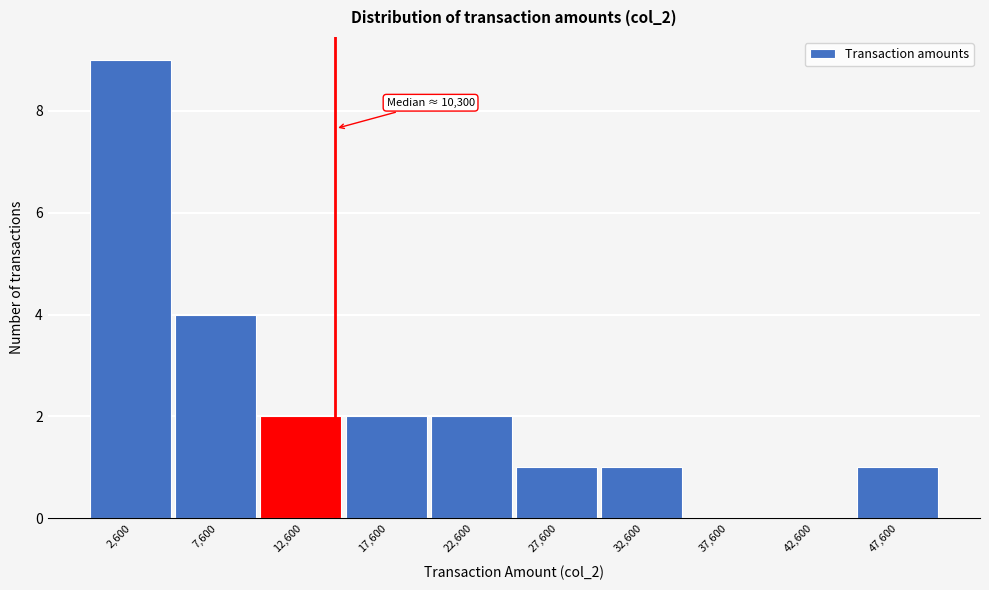

Reading left to right, what are all the values shown in this chart?

2,600=9	7,600=4	12,600=2	17,600=2	22,600=2	27,600=1	32,600=1	37,600=0	42,600=0	47,600=1